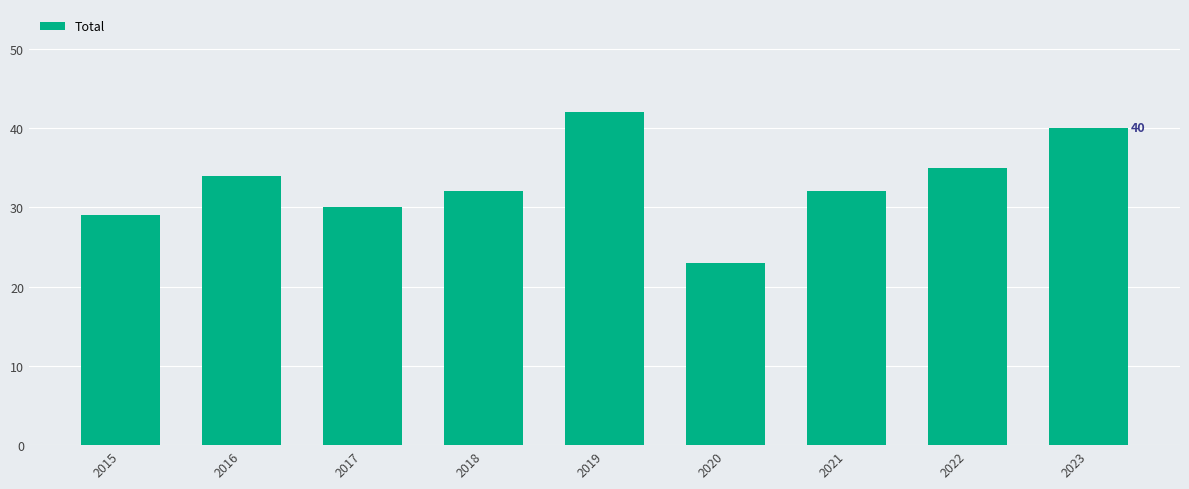

What is the greatest value displayed?

42